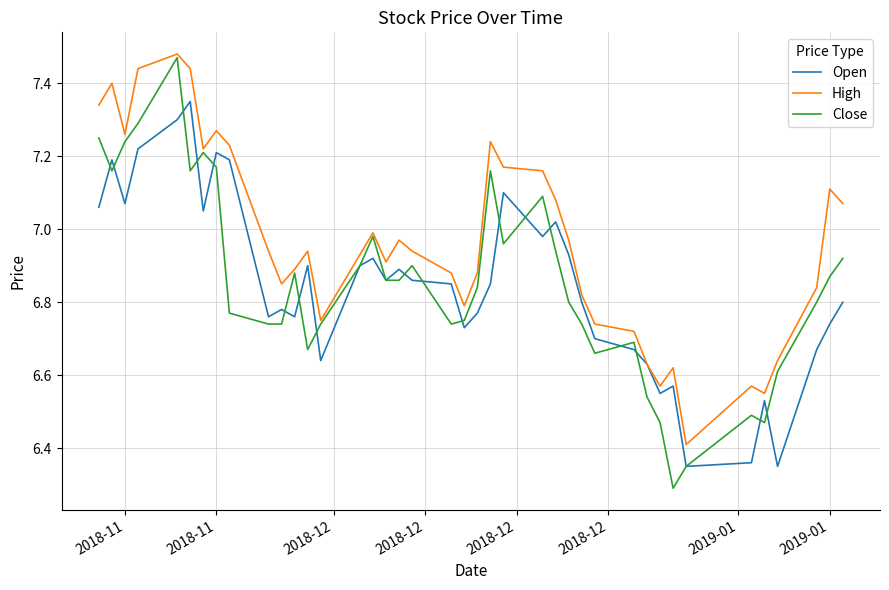

Which series has the widest spread of values?

Close